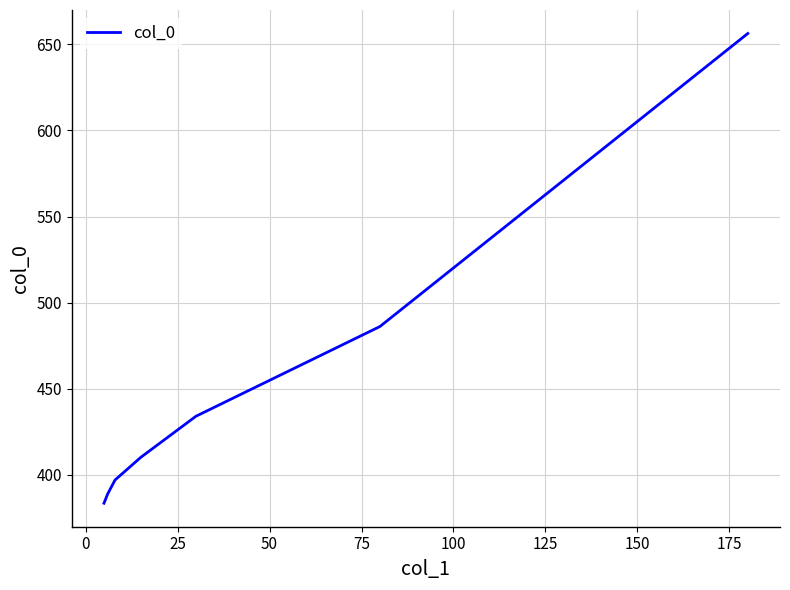

What is the maximum value shown in the chart?

656.3